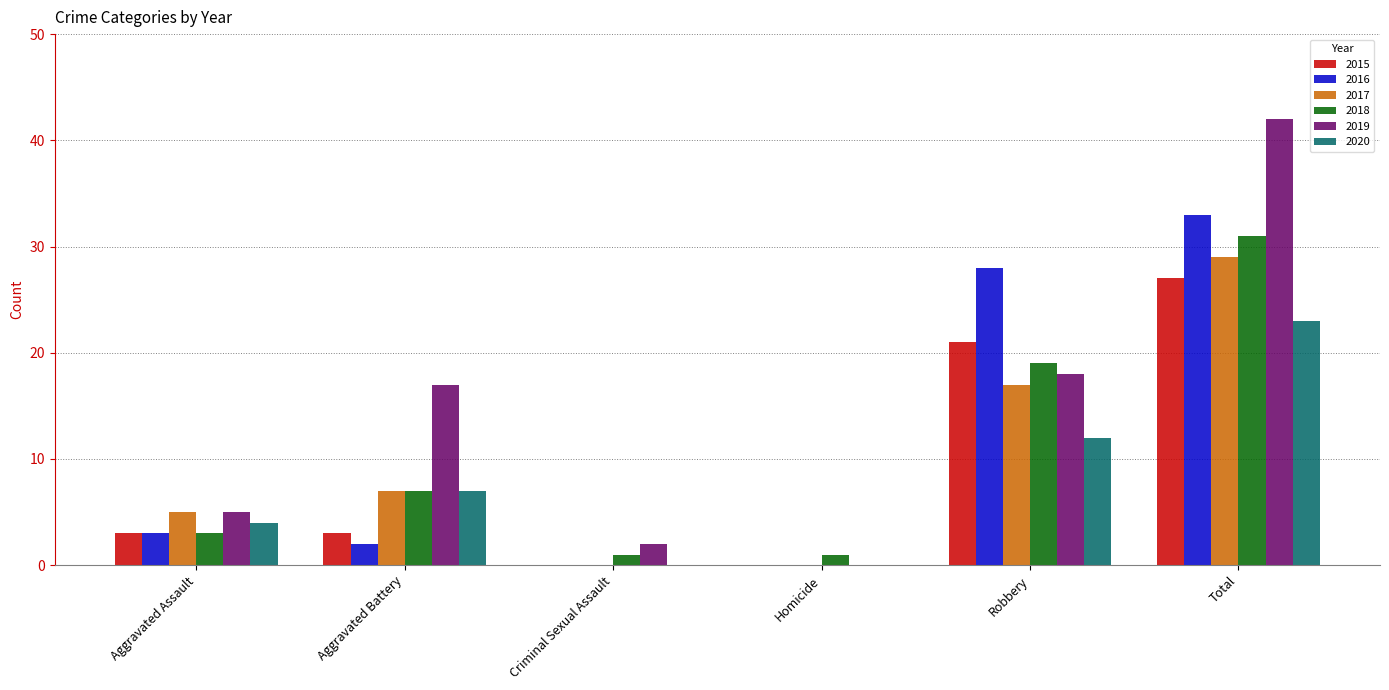

Does the chart contain stacked bars?

No